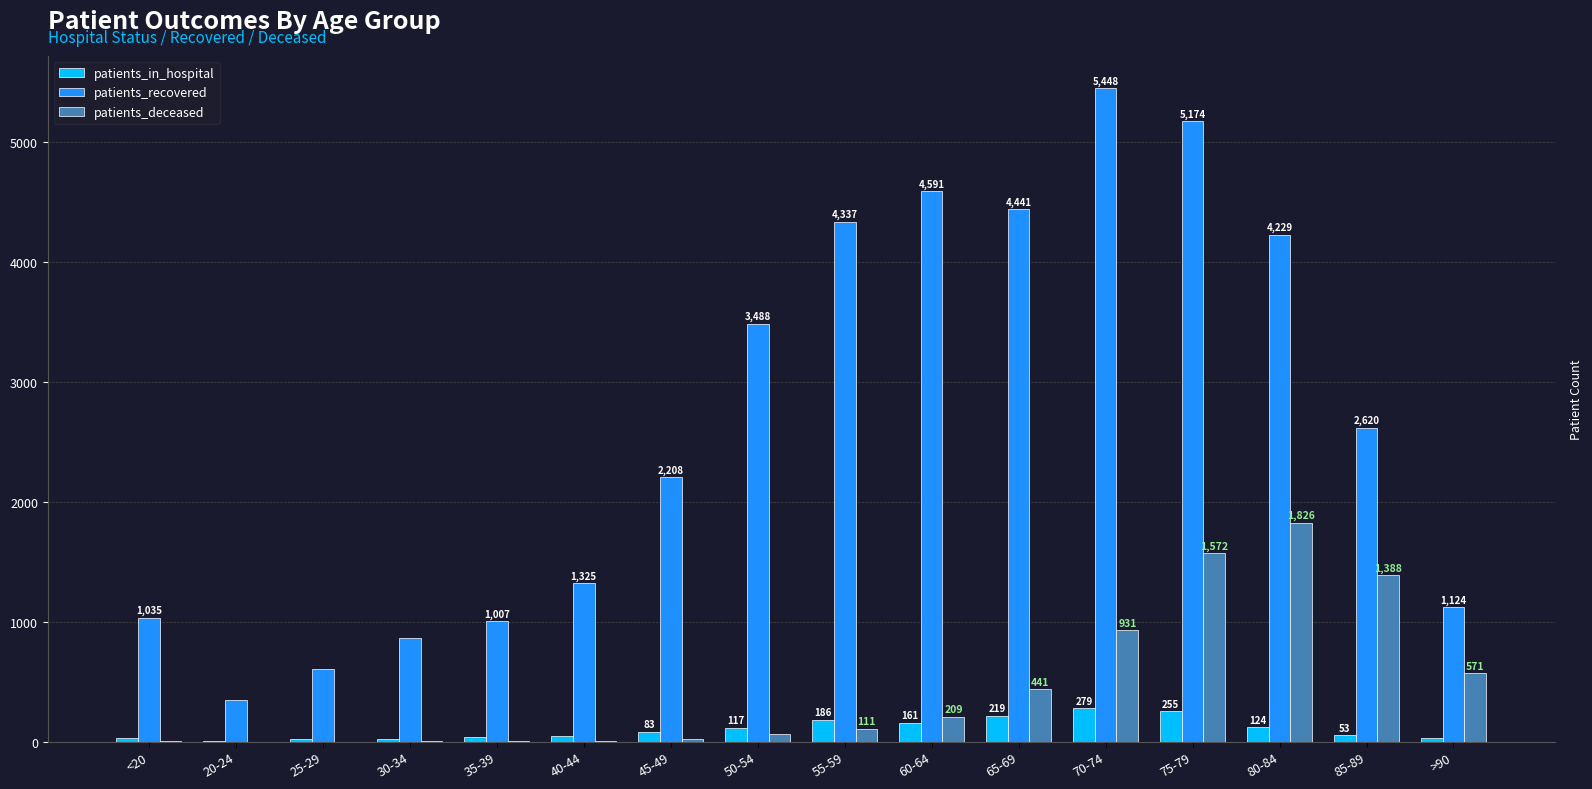

At which label does patients_recovered reach its peak?

70-74